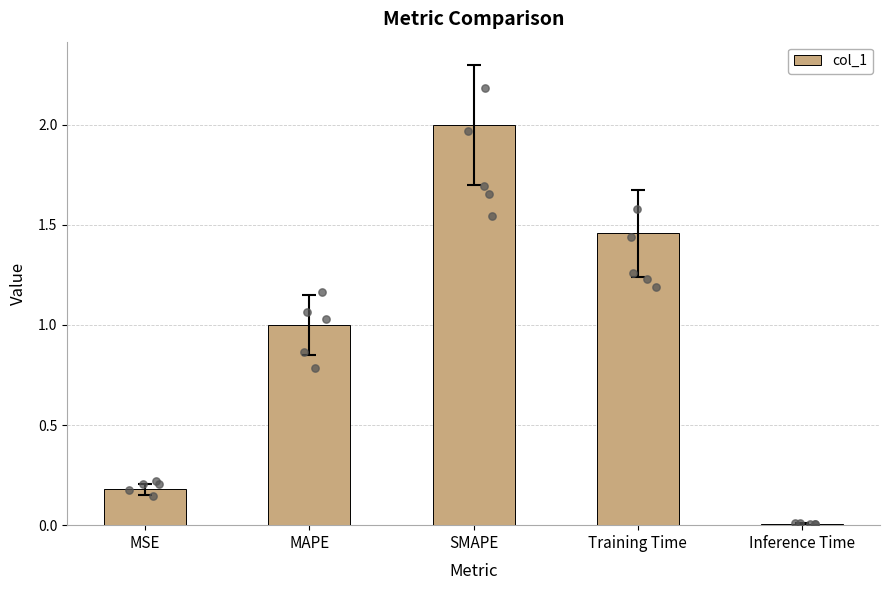

What is the change in value from MSE to MAPE?

+0.8